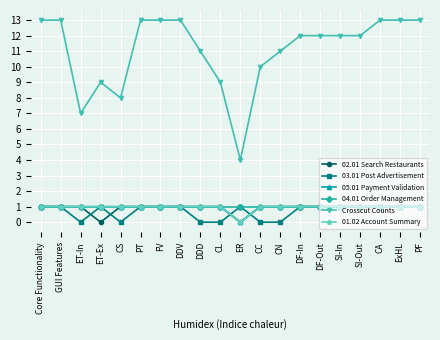

What is the maximum value for 04.01 Order Management?

1